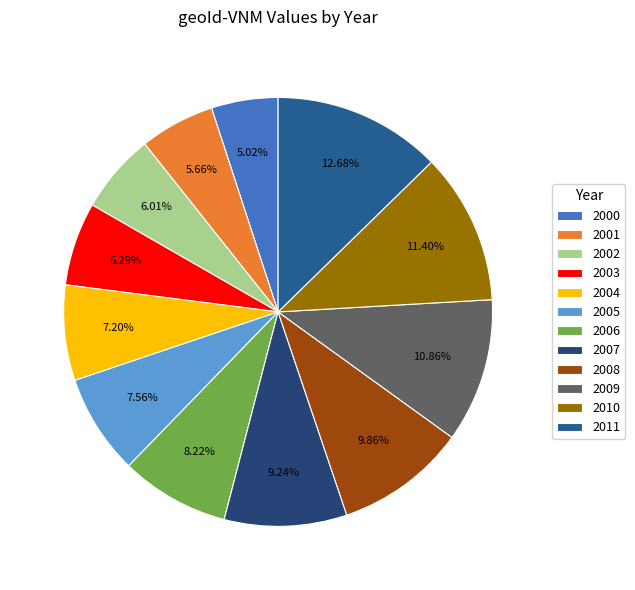

What is the total percentage of 2004 and 2008?

17.1%